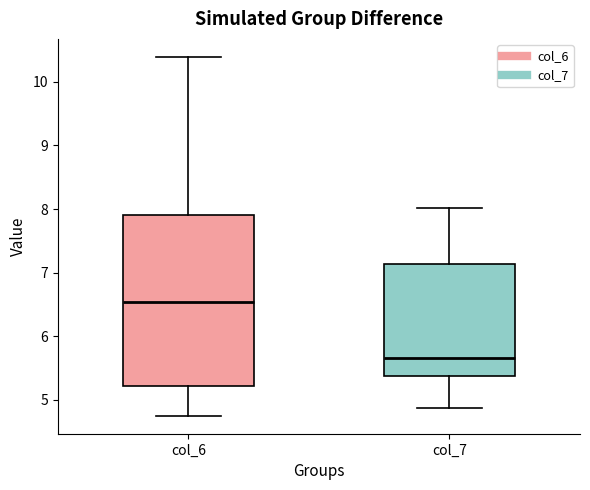

Where does the lower whisker of the box for col_7 end on the y-axis? The values are not printed on the chart, so give them approximately, as read against the axis.

4.9